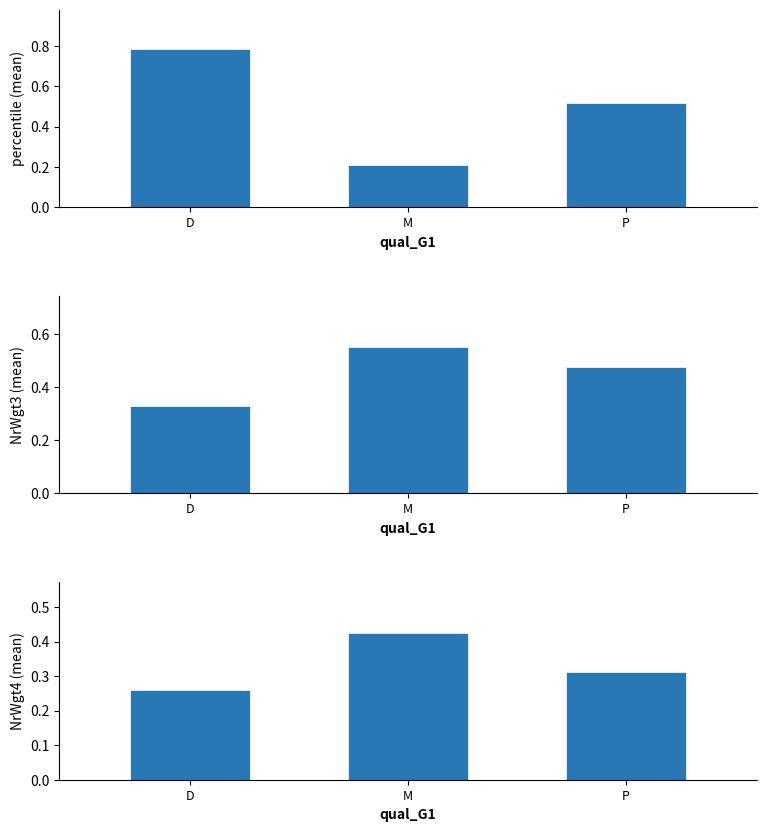

Reading left to right, list all the values displayed in this chart.

percentile: 0.8	0.2	0.5
NrWgt3: 0.3	0.5	0.5
NrWgt4: 0.3	0.4	0.3